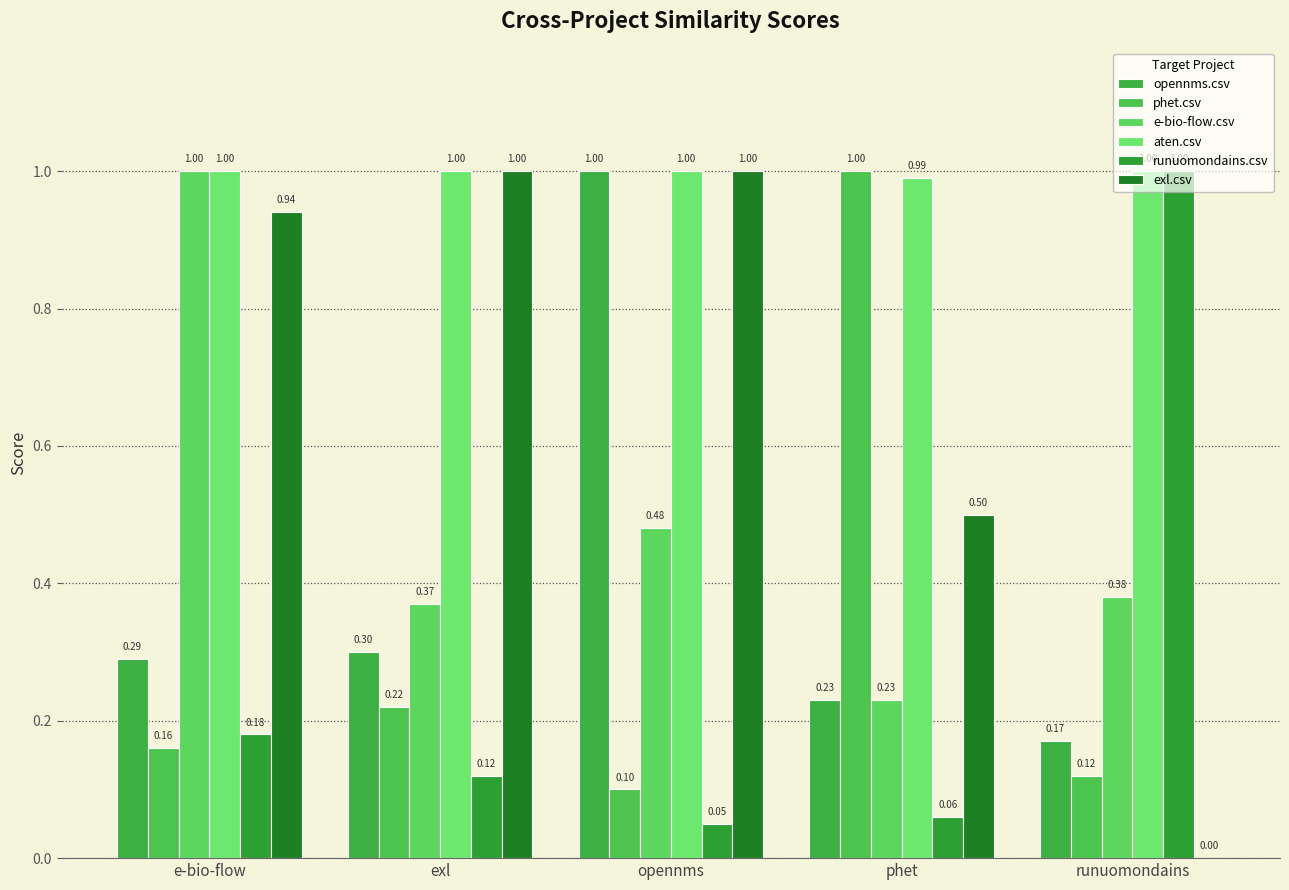

What is the difference between the opennms.csv values at opennms and exl?

0.7